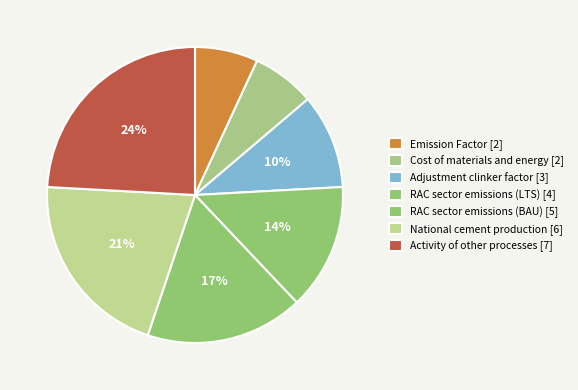

How many segments does this pie chart have?

7